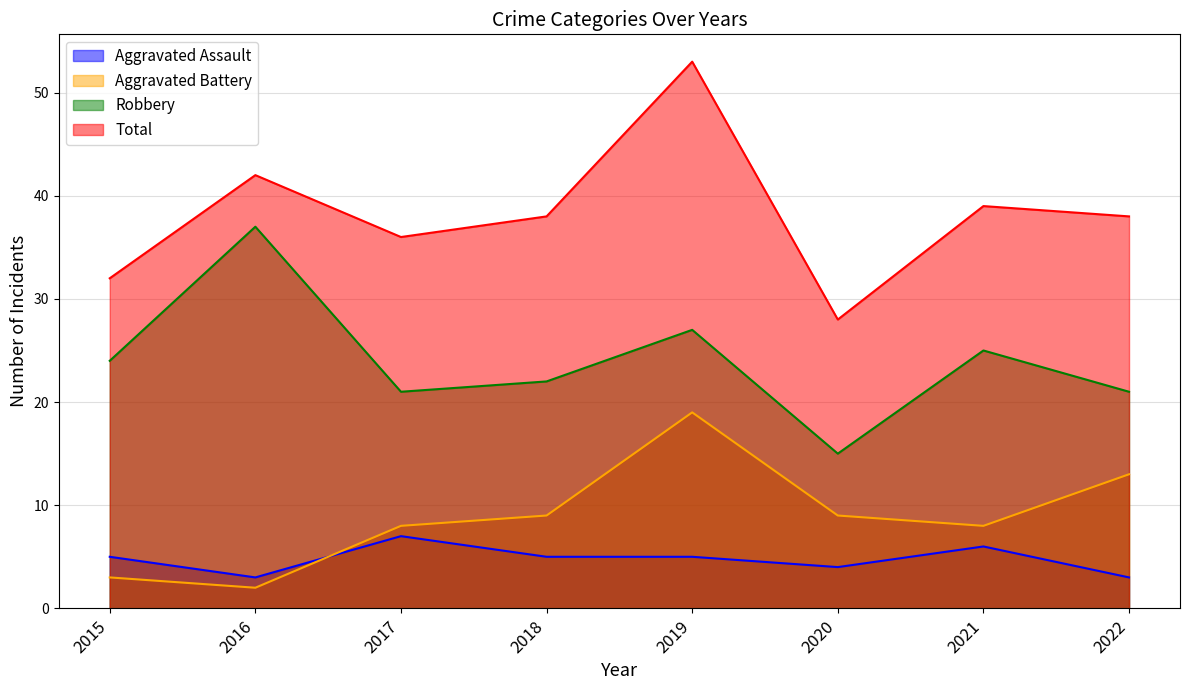

Is it true that Aggravated Battery equals 11 at 2021?

False